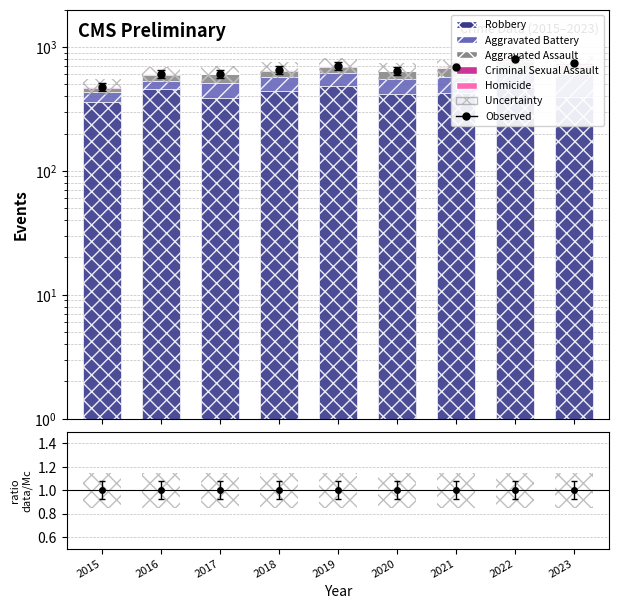

Between 2022 and 2020, which is larger?

2022